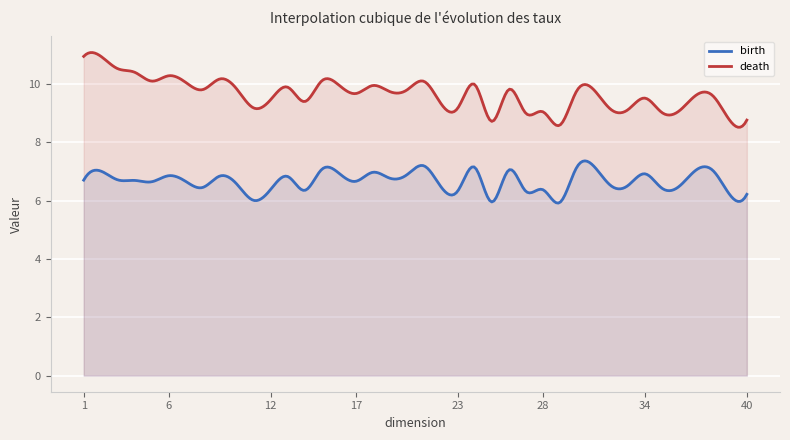

True or false: death and birth cross at least once.

False